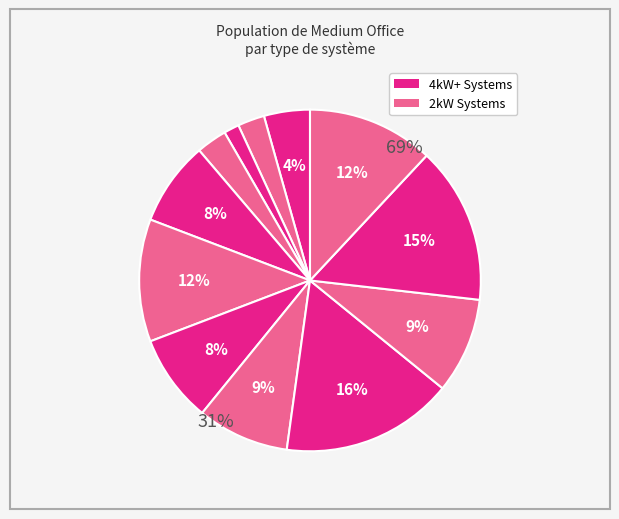

The 2kW_SE slice represents 13% of the pie. True or false?

False